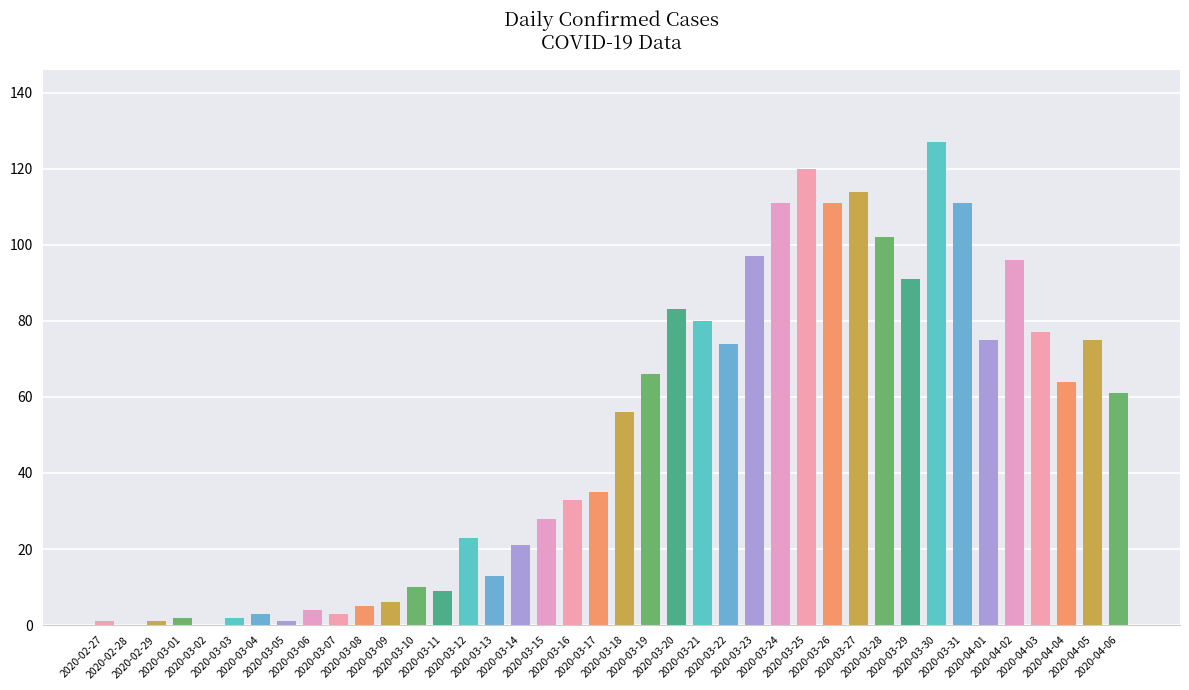

What is the maximum value shown in the chart?

127